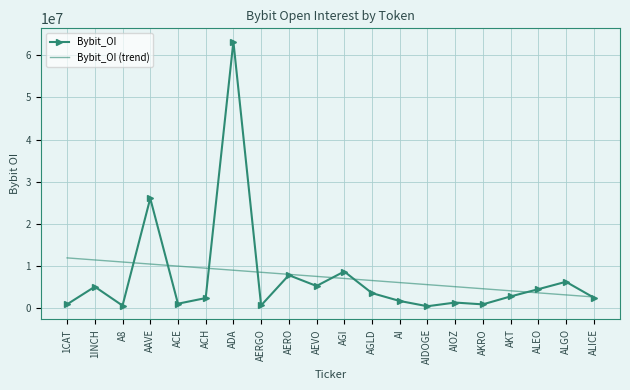

At which label is Bybit_OI closest to 31867670?

AAVE